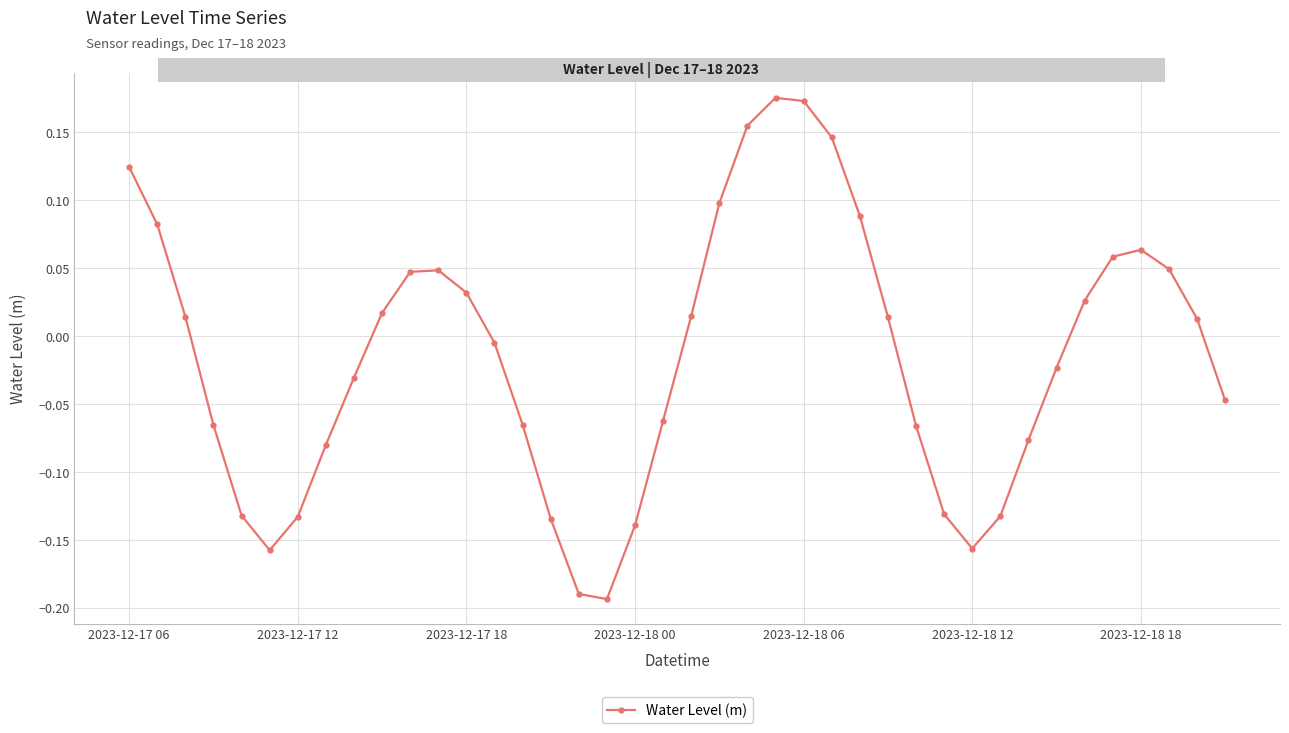

How many interior local peaks (higher than both neighbors) does the data have?

3